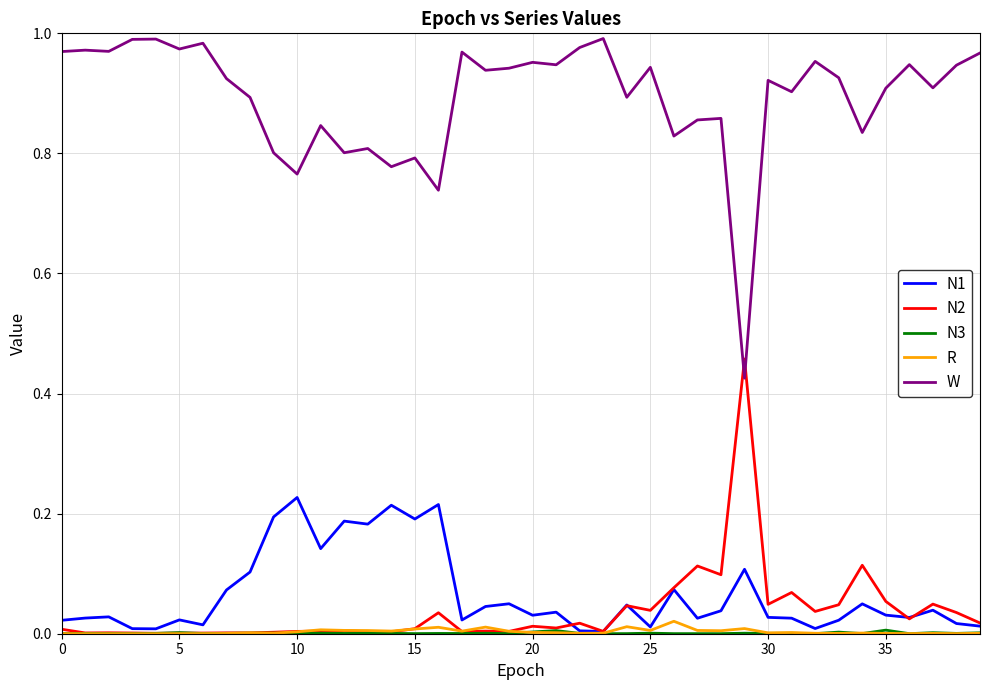

Does the chart display data point markers on the line(s)?

No